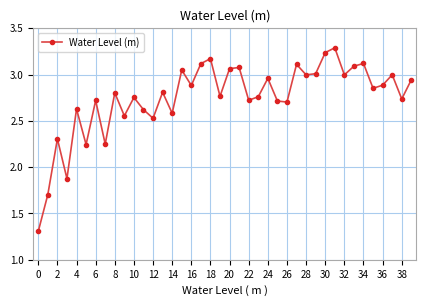

How many interior local peaks (higher than both neighbors) does the data have?

14